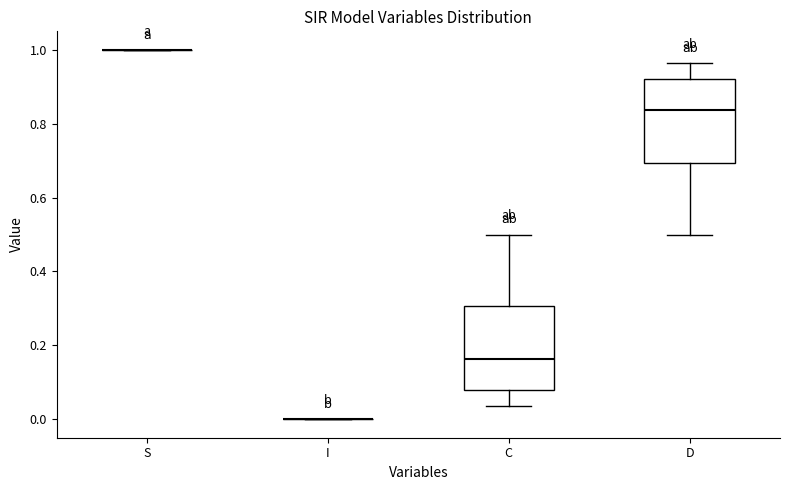

Reading left to right, read every box against the y-axis: the position of its median line, the range the box covers, and the ends of its whiskers. The values are not printed on the chart, so give them approximately, as read against the axis.

S: box collapsed to a line at 1.00, whiskers 1.00 to 1.00
I: box collapsed to a line at 0.00, whiskers 0.00 to 0.00
C: median 0.16, box 0.08 to 0.30, whiskers 0.04 to 0.50
D: median 0.84, box 0.70 to 0.92, whiskers 0.50 to 0.96